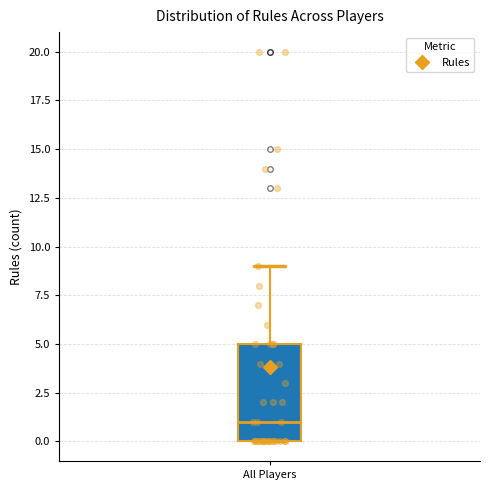

Read this box plot against the y-axis: the position of the median line, the range covered by the box, and the ends of both whiskers. The values are not printed on the chart, so give them approximately, as read against the axis.

median 1, box 0 to 5, whiskers 0 to 9